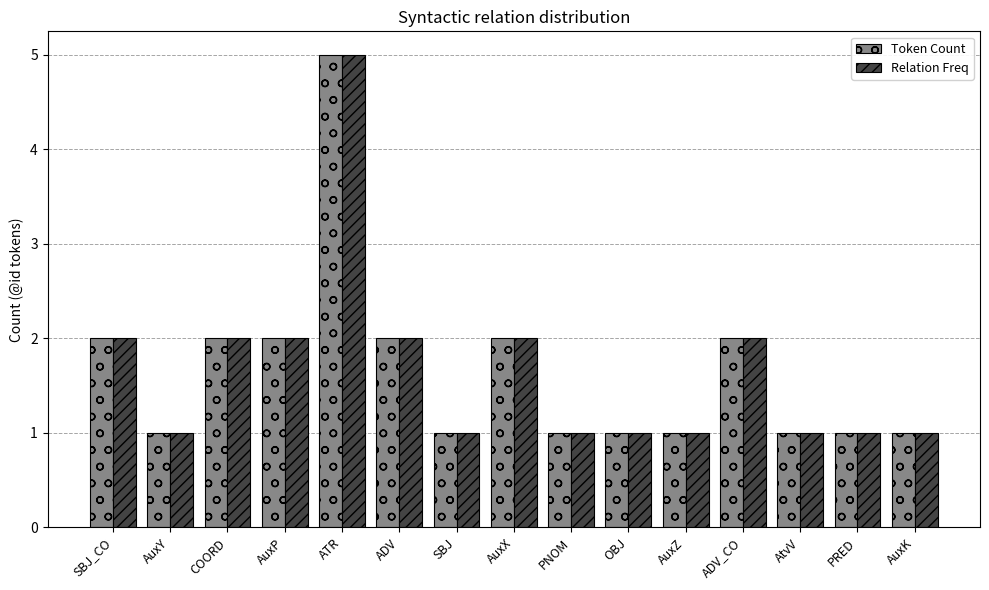

At which category is the sum across all series the highest?

ATR